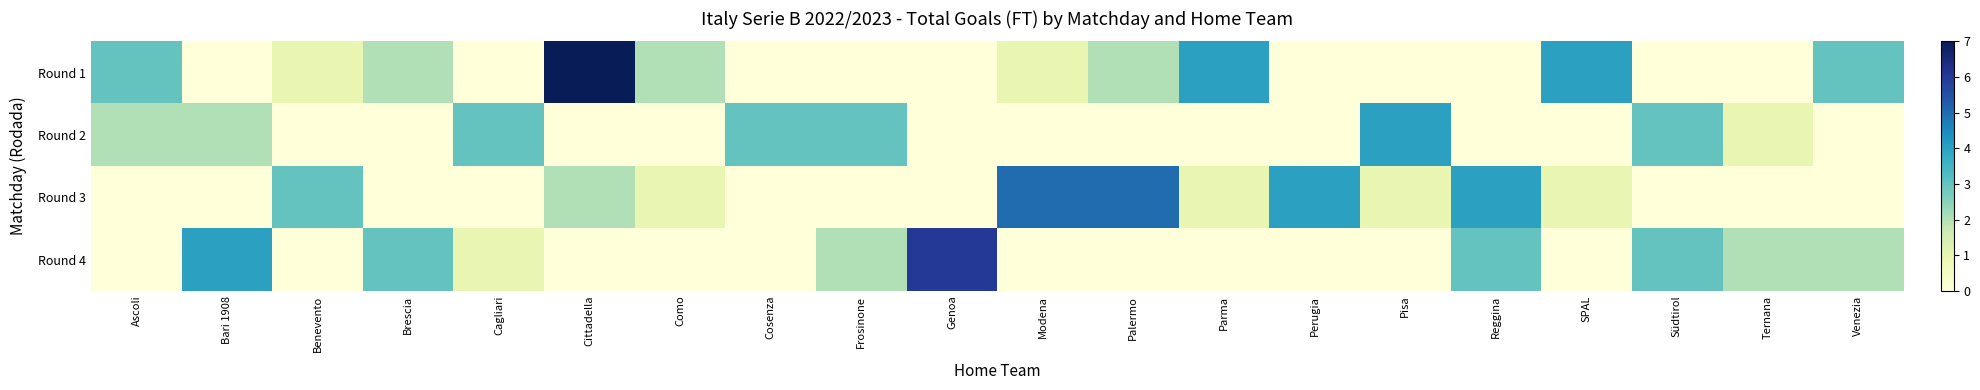

Which has a higher value, Perugia or SPAL?

SPAL